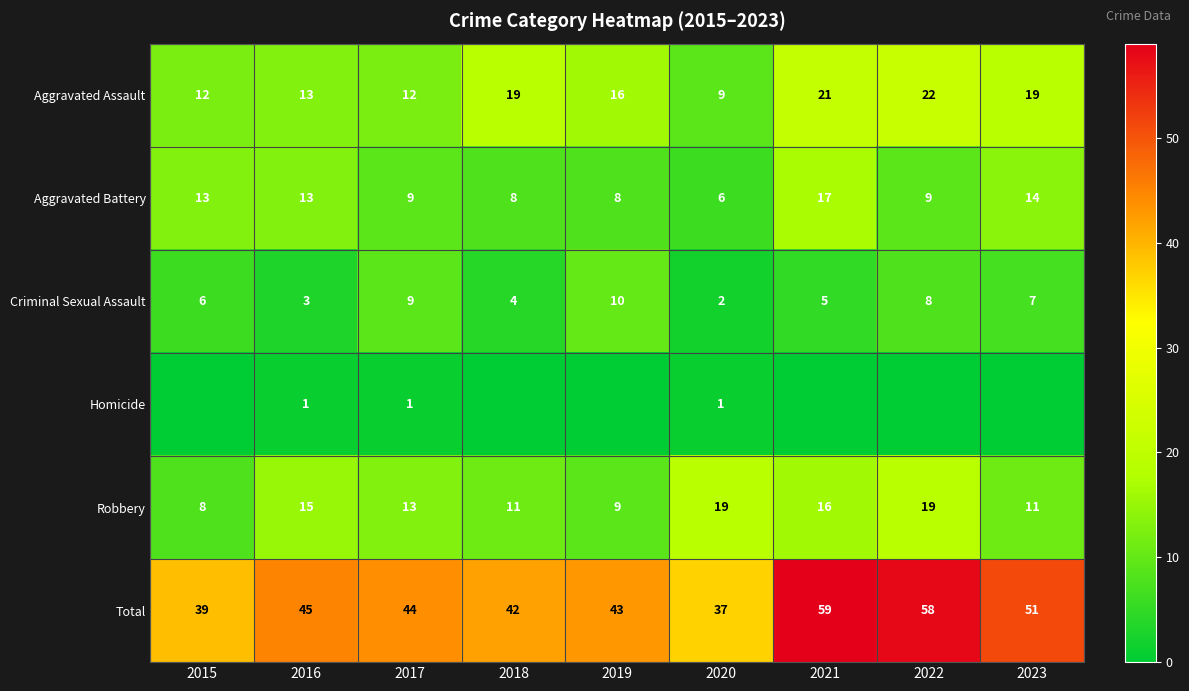

At which label does Robbery reach its minimum?

2015